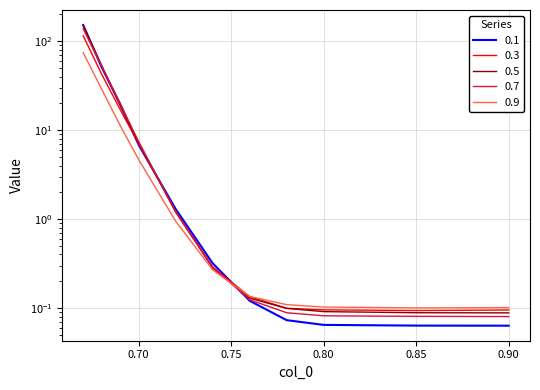

What position from the left is 0.85?

10